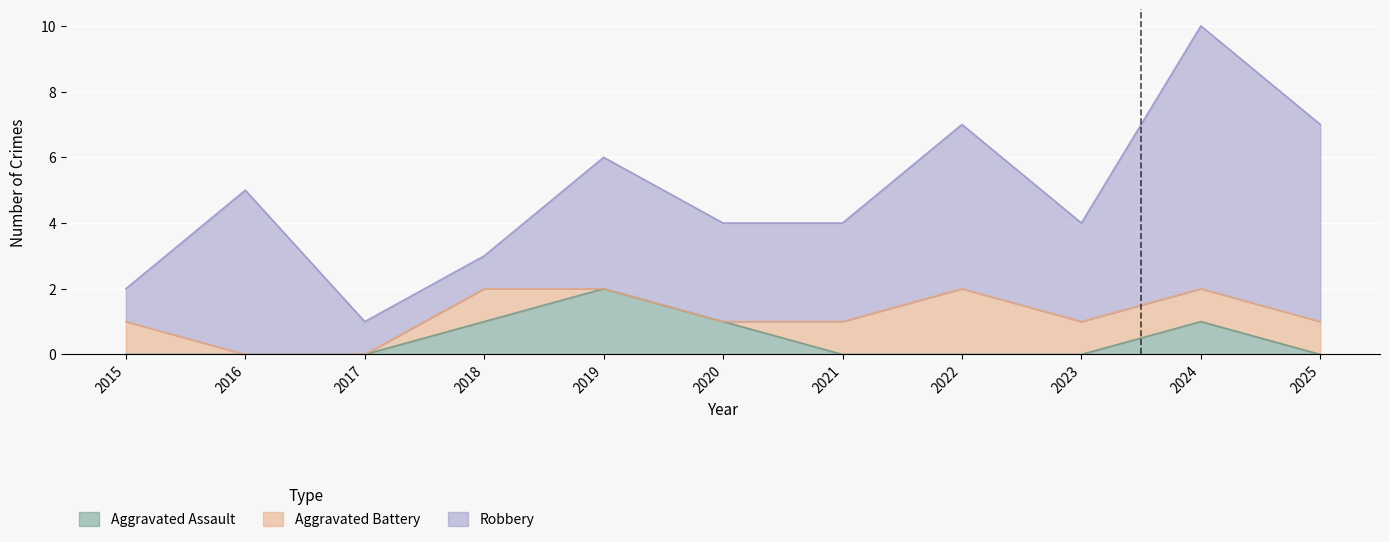

What is the value of the Aggravated Battery point at the 4th from the left?

1